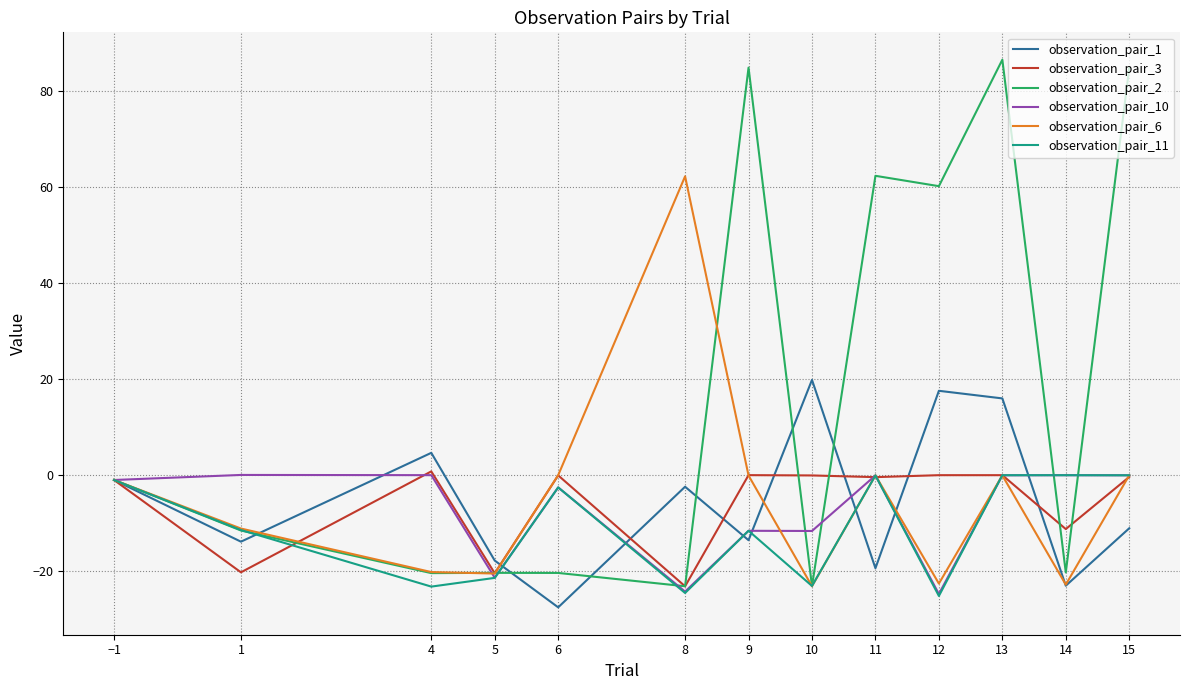

What is the maximum value shown in the chart?

86.5